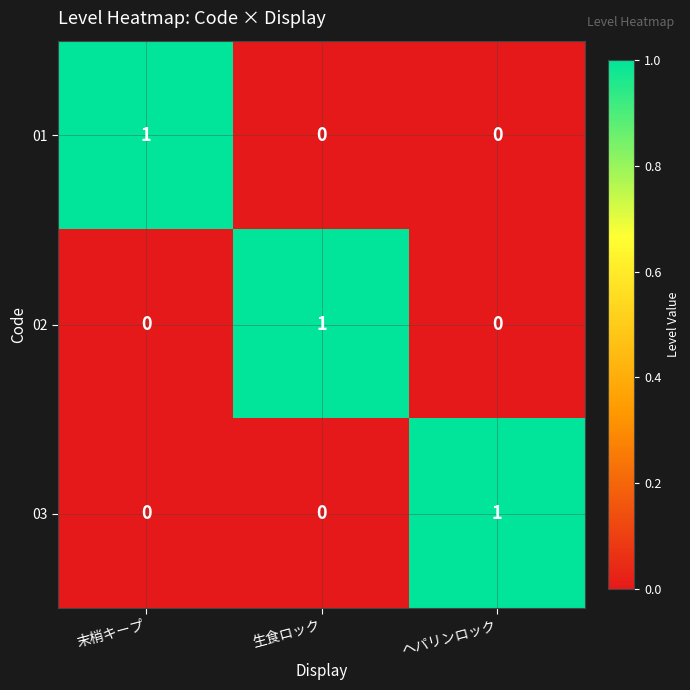

True or false: 03 has a value of 0 at 生食ロック.

True